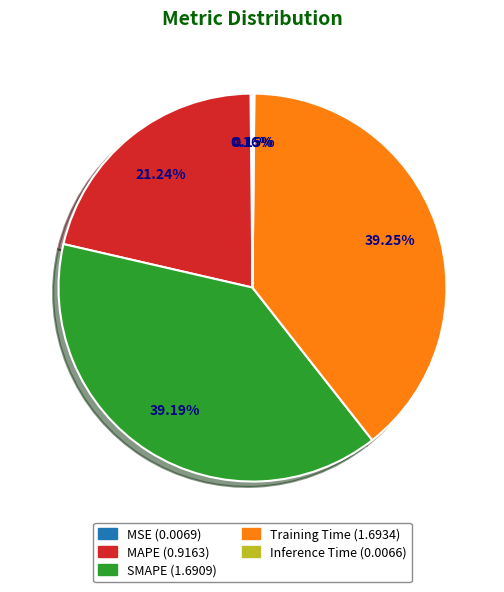

Does any single category account for the majority?

No